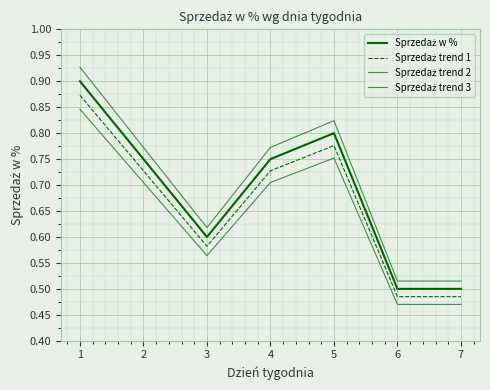

Which series has the largest total across all categories?

Sprzedaż trend 3